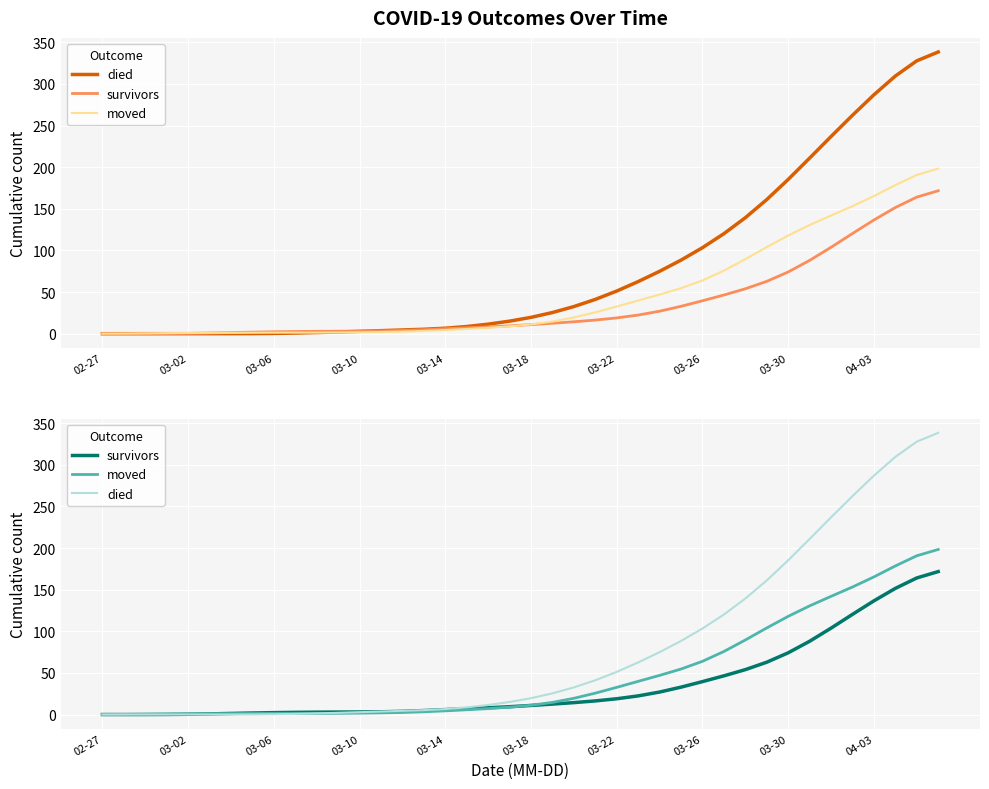

What is the greatest value displayed?

338.5